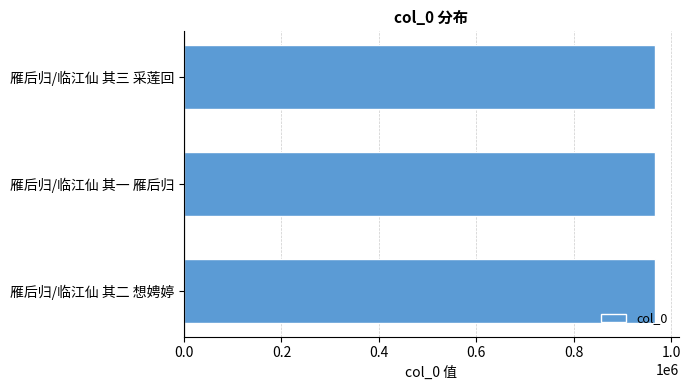

What is the sum of all values?

2902146